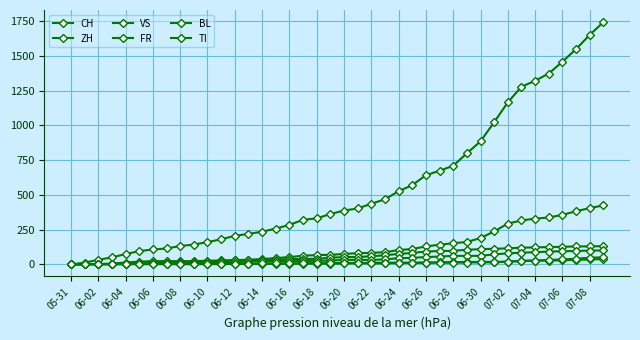

Where does the VS series first go above 52?

21